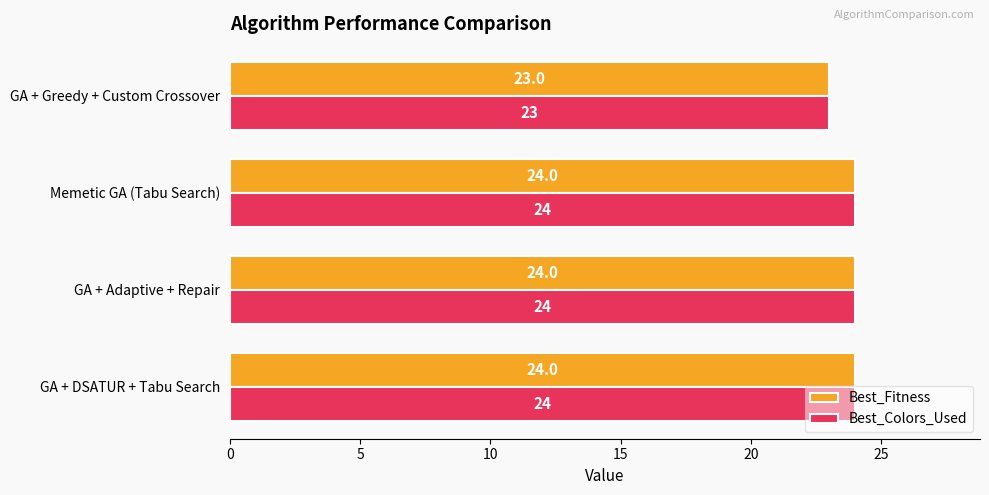

The value of Best_Colors_Used at GA + Adaptive + Repair is 12. True or false?

False